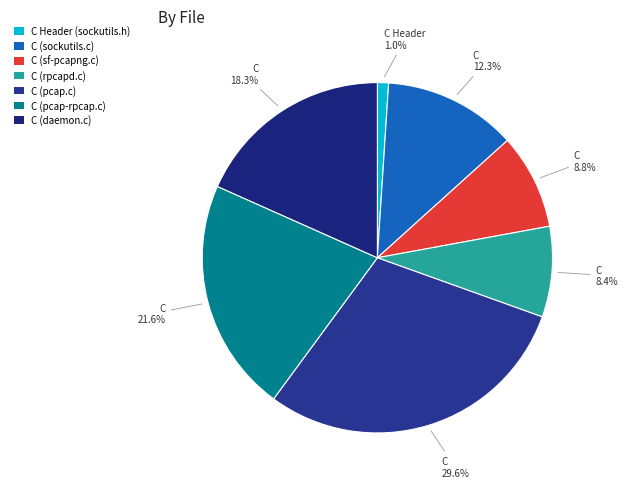

Which has a higher value, C (pcap.c) or C (pcap-rpcap.c)?

C (pcap.c)